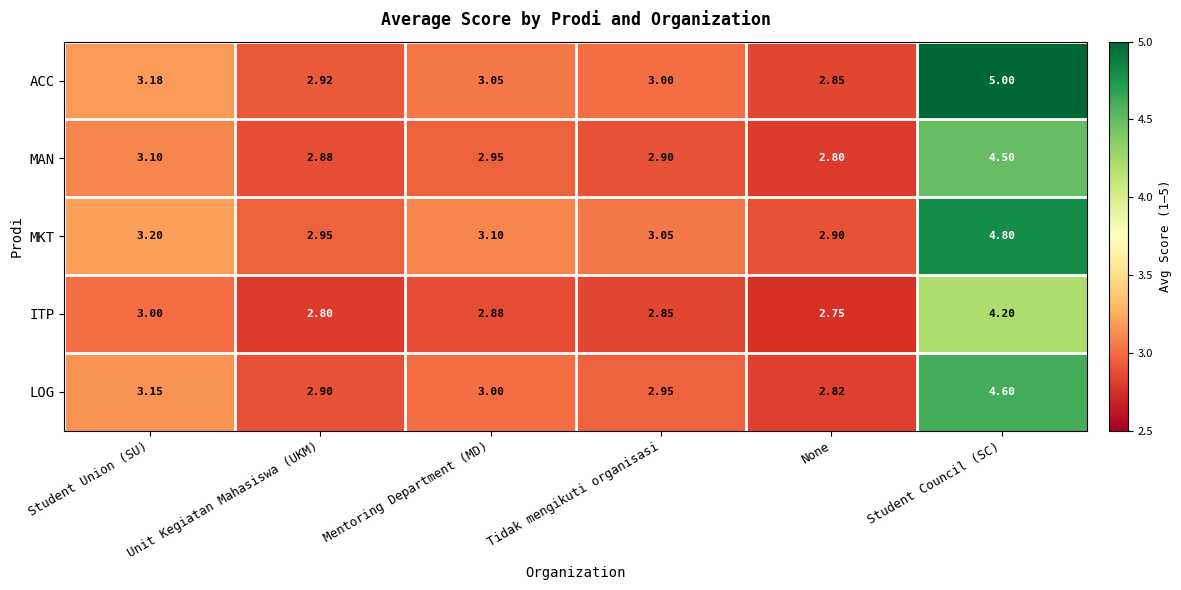

Where is LOG nearest to the value 3?

Mentoring Department (MD)